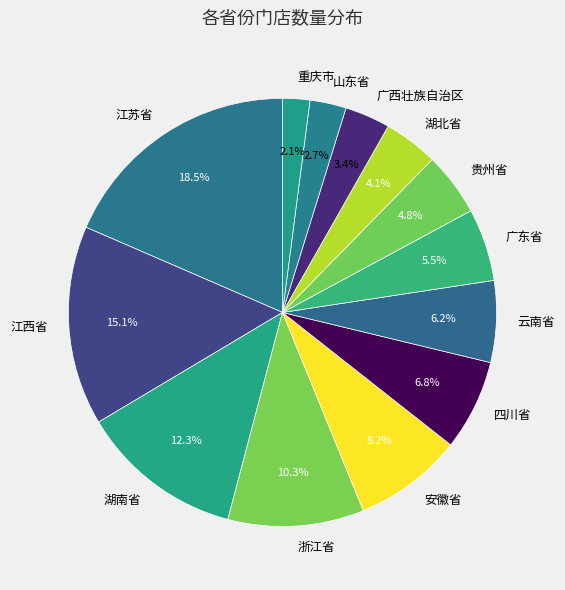

Which category has the smallest portion of the pie?

重庆市